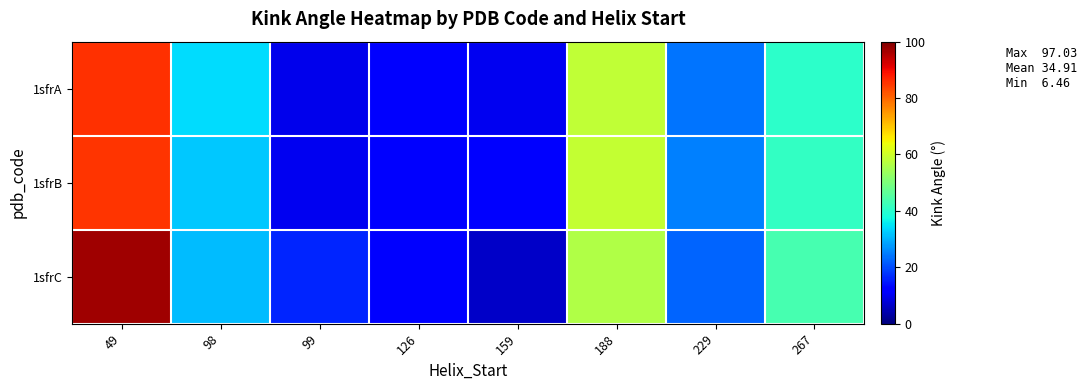

What is the difference between the highest and lowest values at 49?

11.5